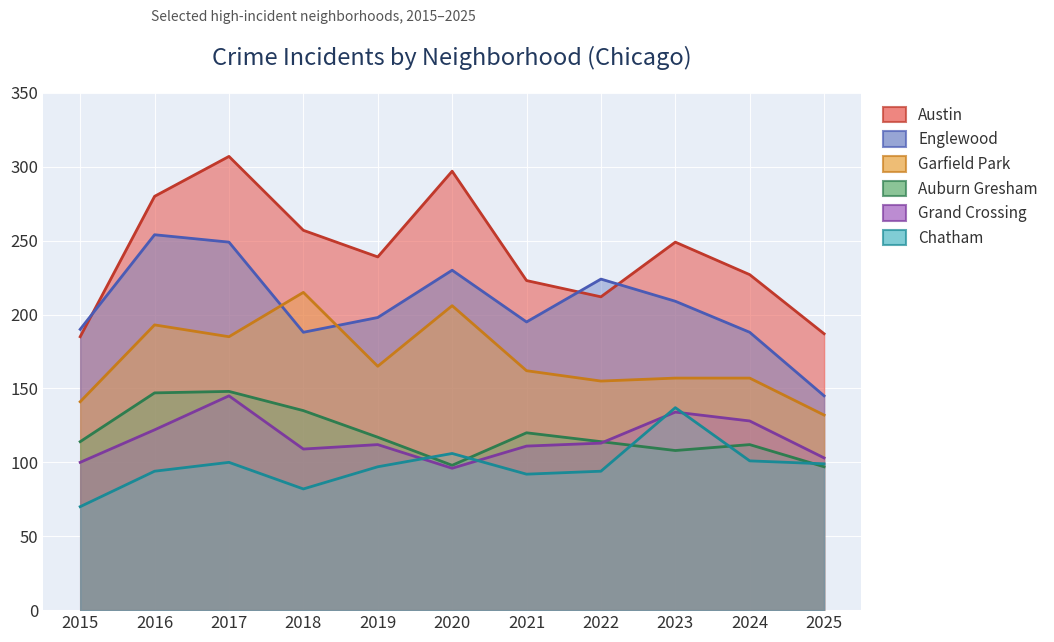

What is the maximum value for Garfield Park?

215